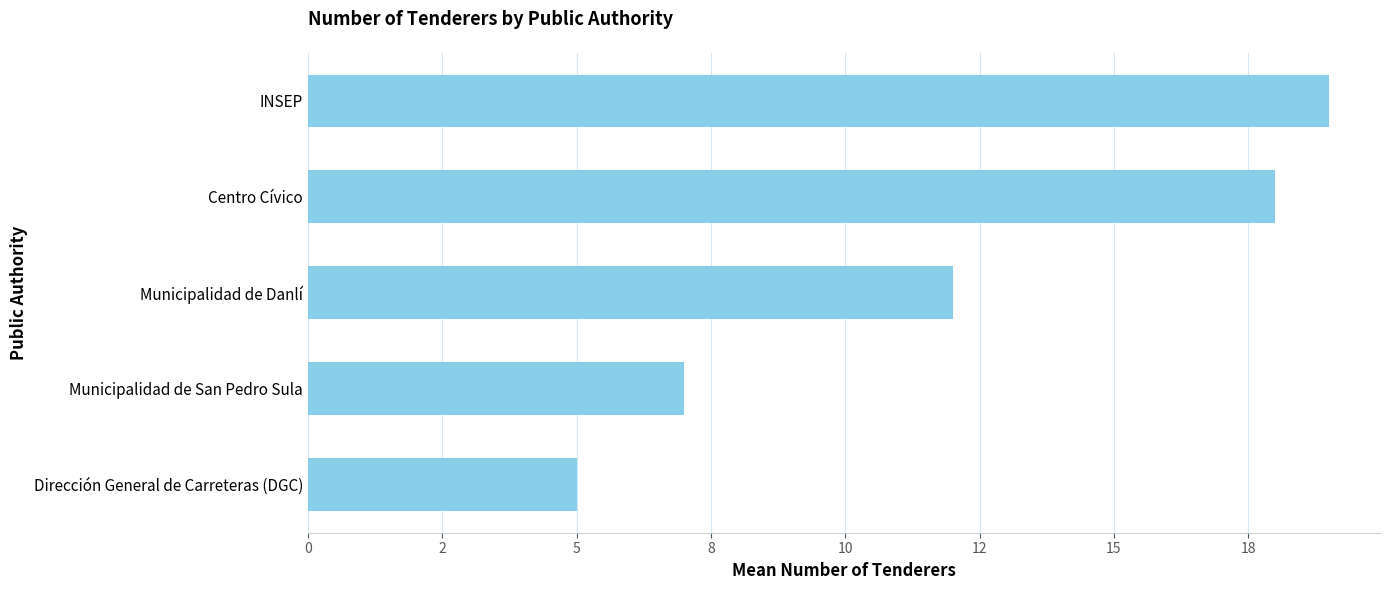

What is the difference between the second highest and second lowest values?

11